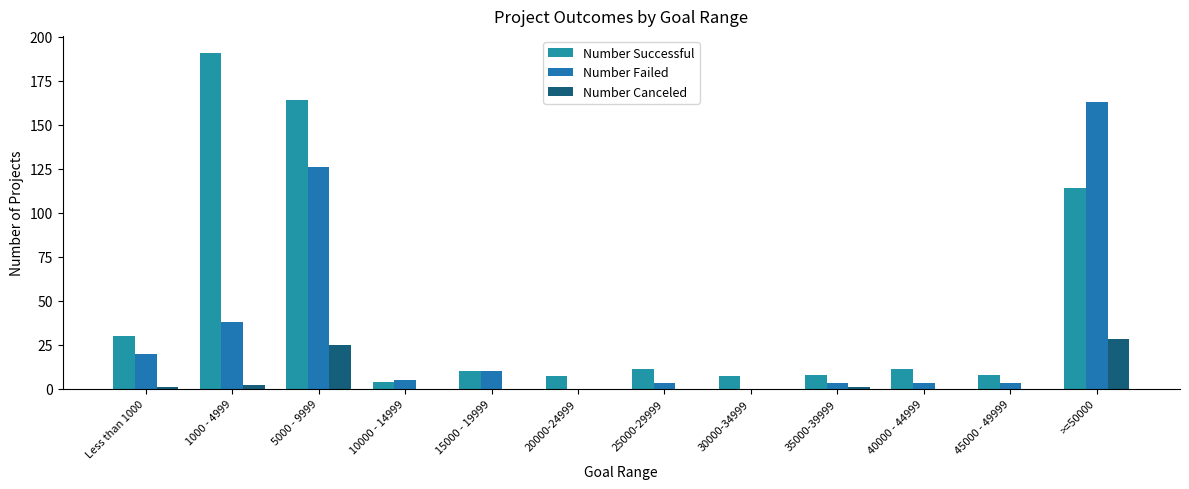

At how many categories does at least one series exceed 10?

6